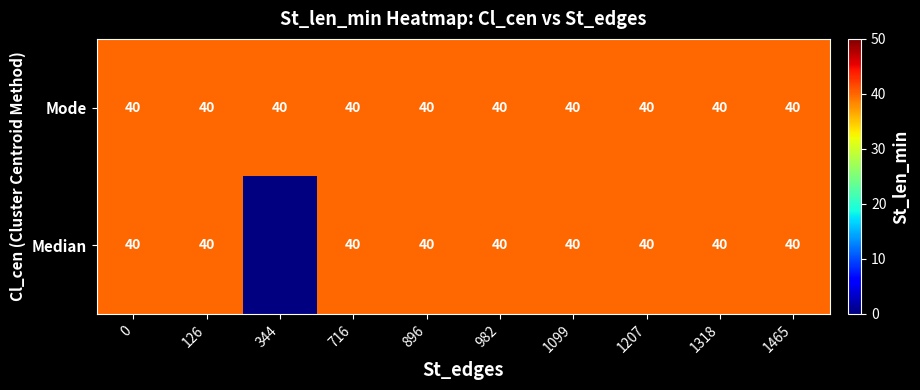

Reading left to right, transcribe all the data shown in this chart.

row_0: 40	40	0	40	40	40	40	40	40	40
row_1: 40	40	40	40	40	40	40	40	40	40